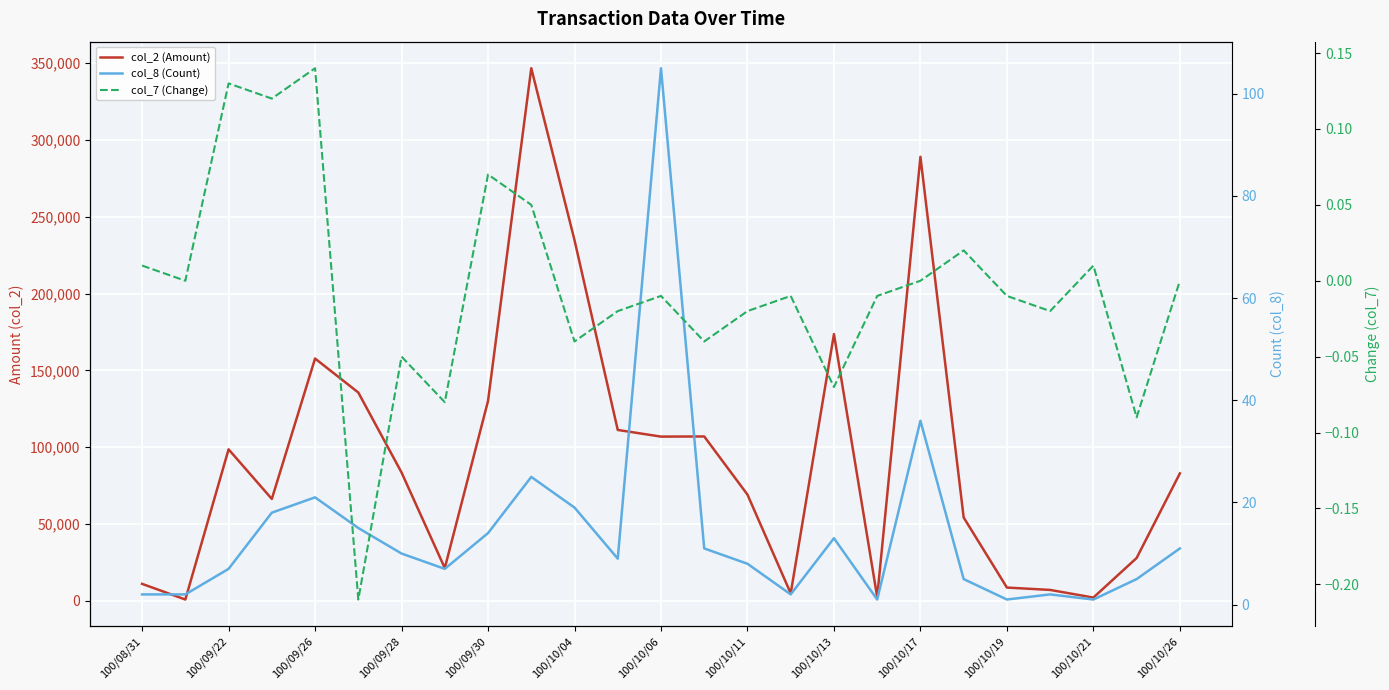

What is the difference between the col_8 (Count) values at 14 and 13?

3.0